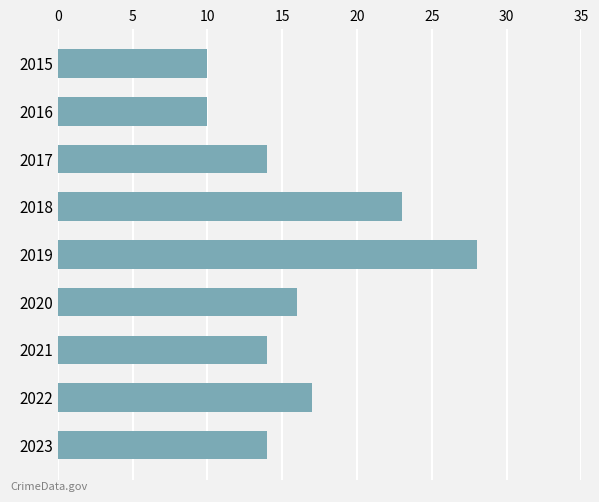

What is the difference between the maximum and minimum values?

18